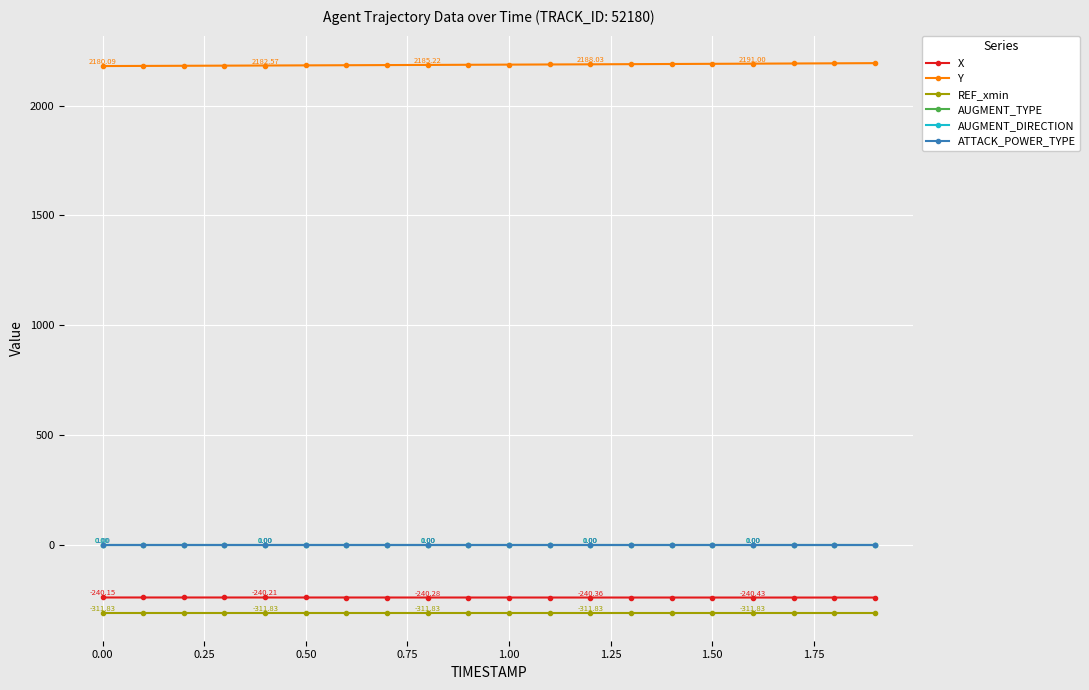

Is this an area chart (filled region under the line)?

No